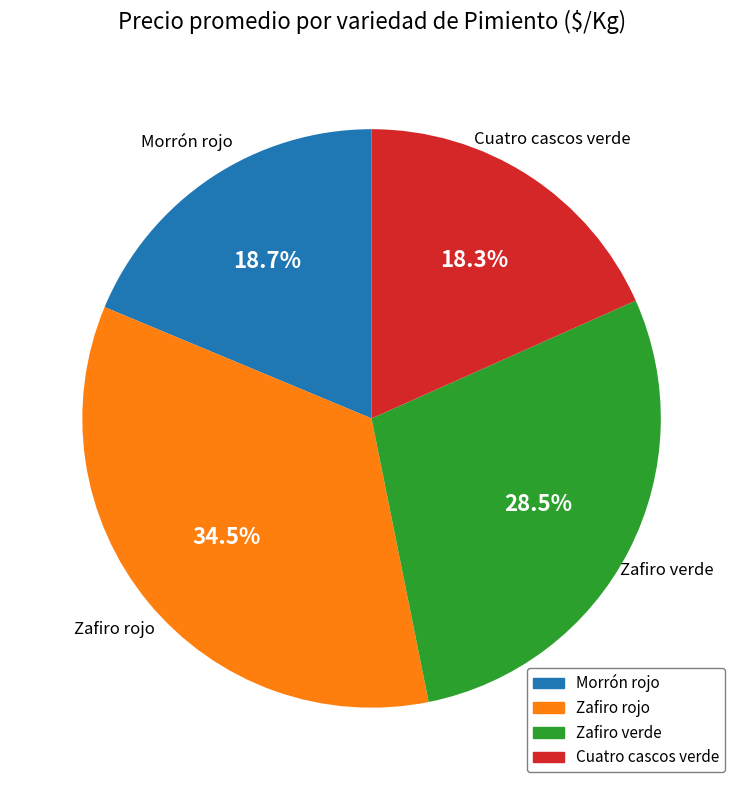

Which slice is the largest?

Zafiro rojo